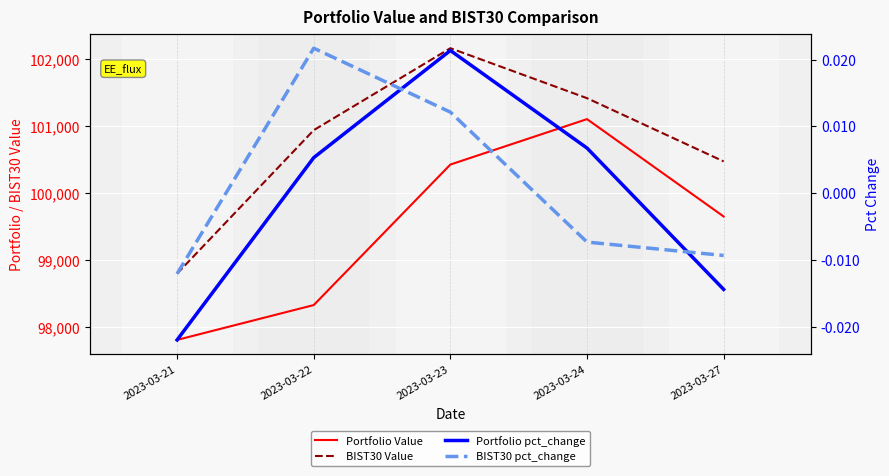

How many lines are shown in the chart?

4